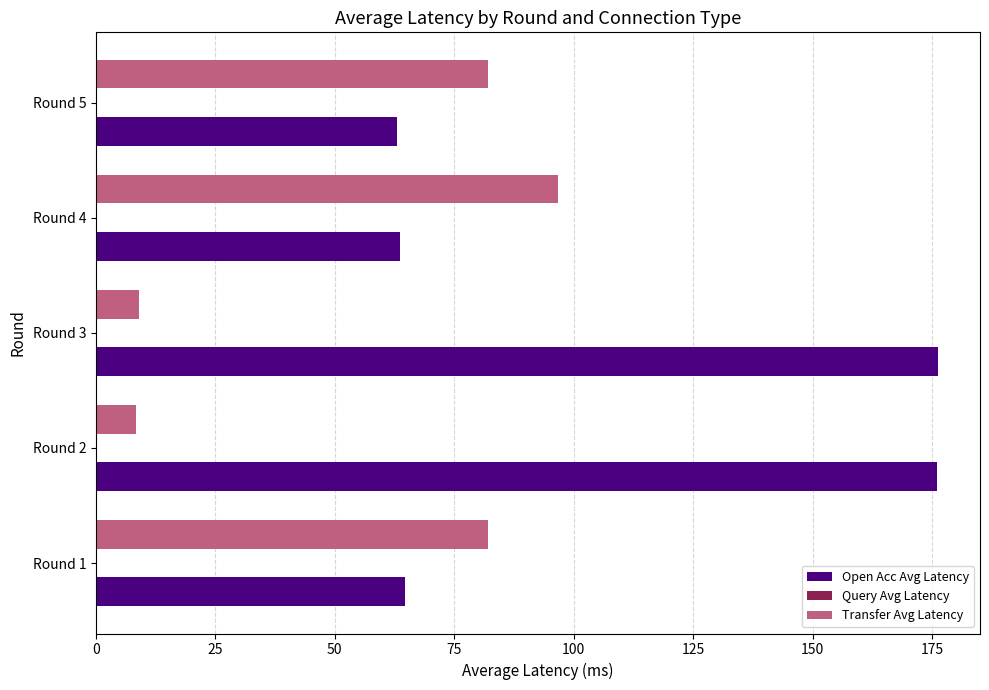

What is the sum of all Transfer Avg Latency values?

278.1